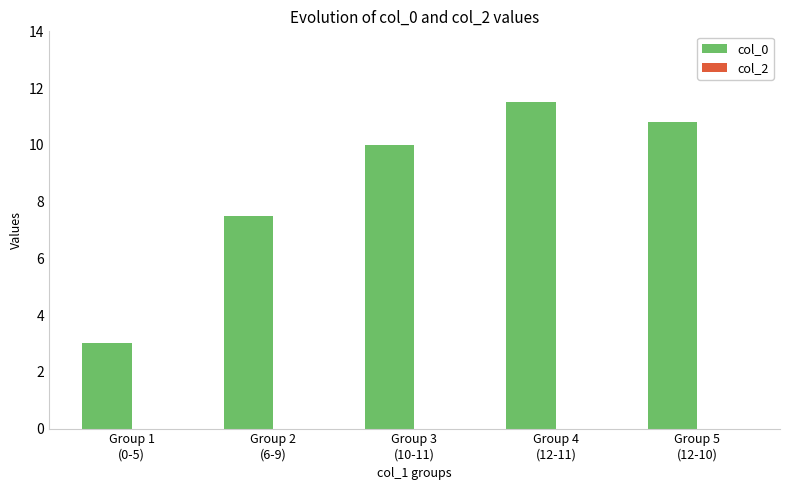

Reading left to right, list all the values displayed in this chart.

3.0	7.5	10.0	11.5	10.8